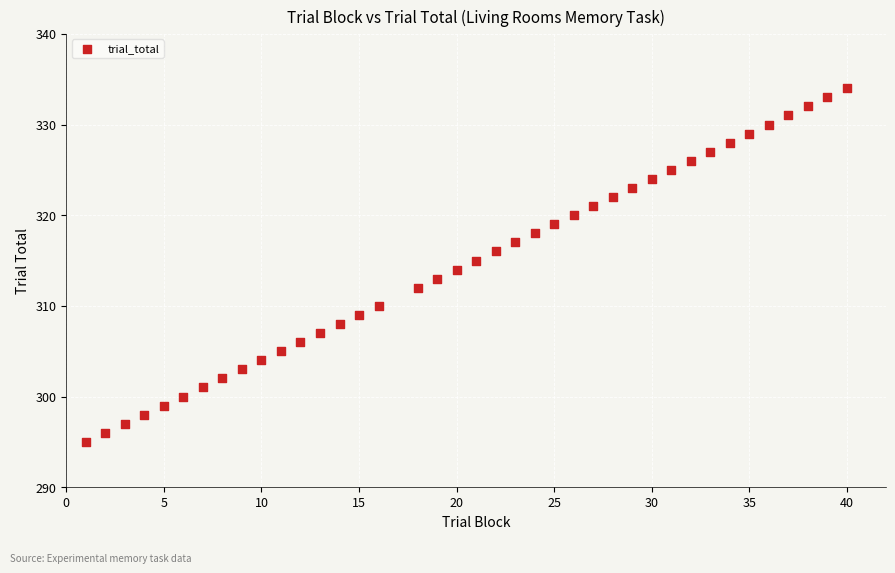

What is the range of Y values (max minus min)?

39